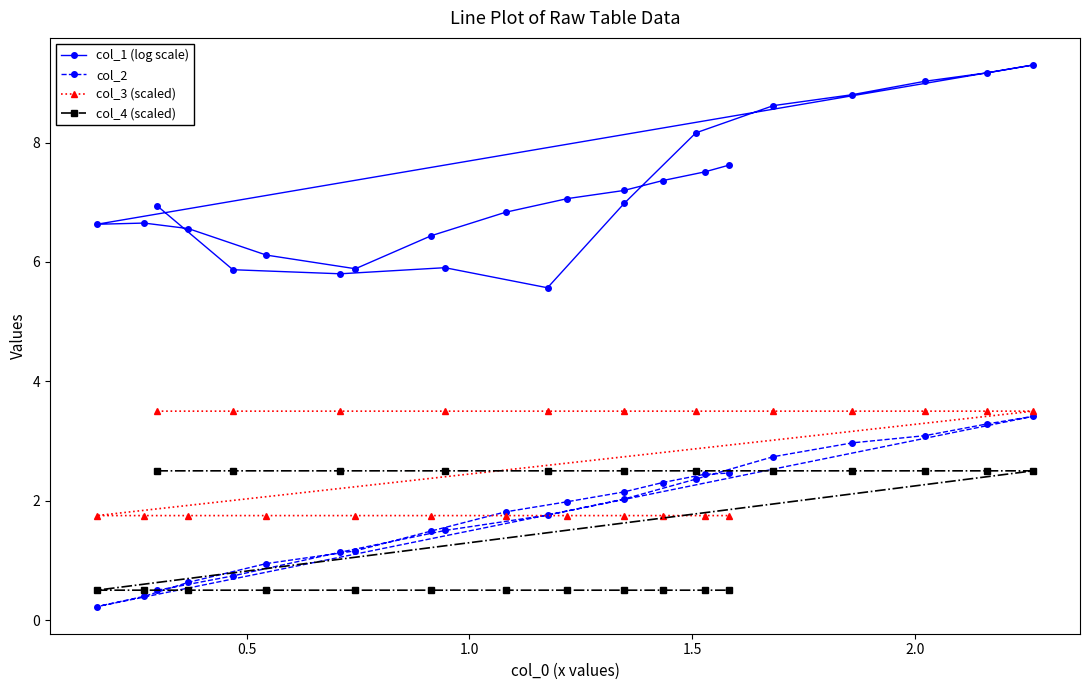

True or false: col_2 and col_1 (log scale) cross at least once.

False